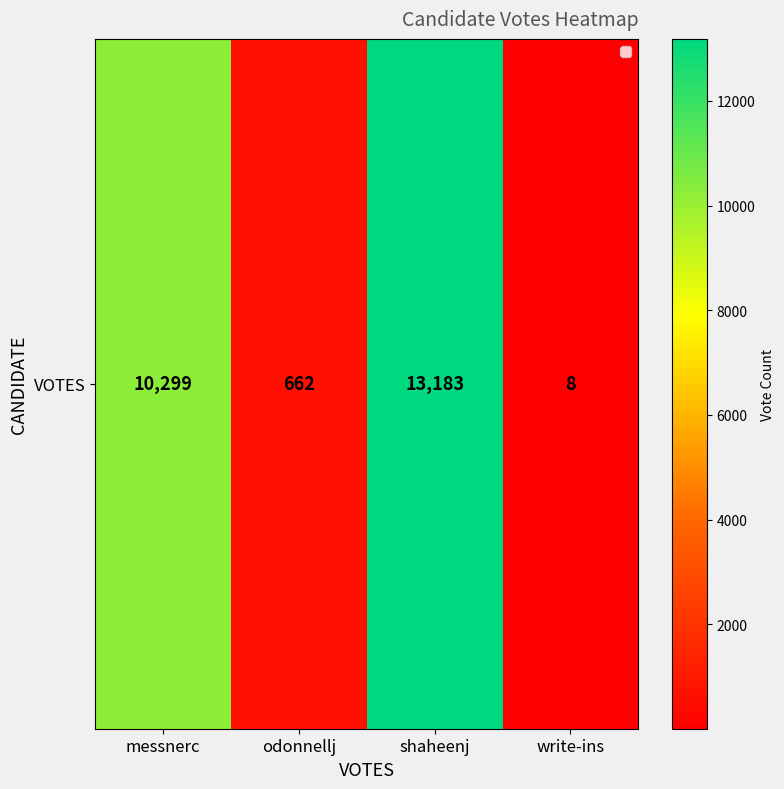

What is the change in value from odonnellj to shaheenj?

+12521